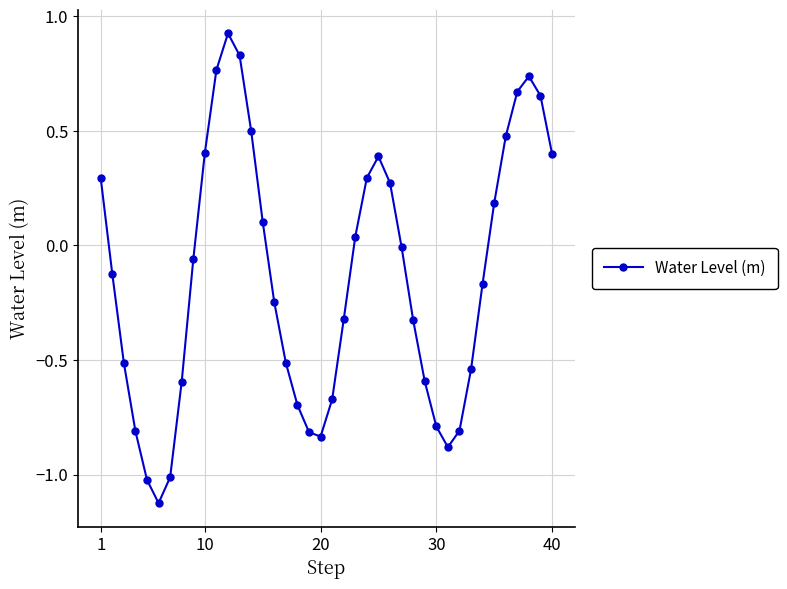

True or false: there are more than 0 points higher than both neighbors.

True